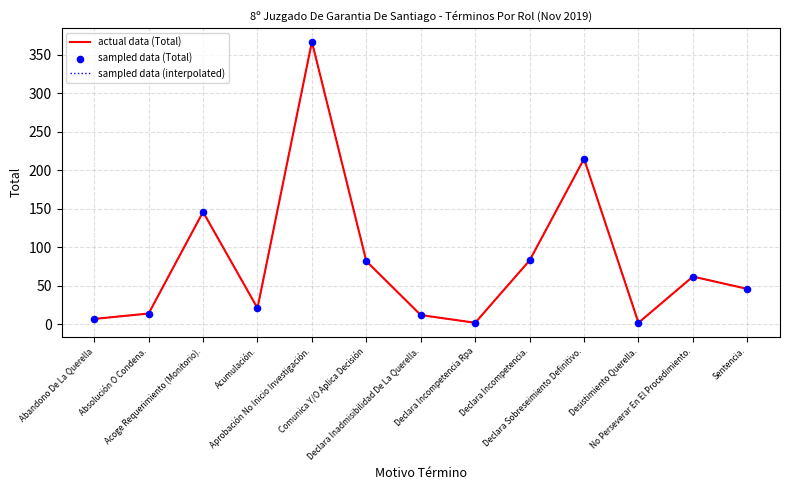

Does the chart have visible grid lines?

Yes